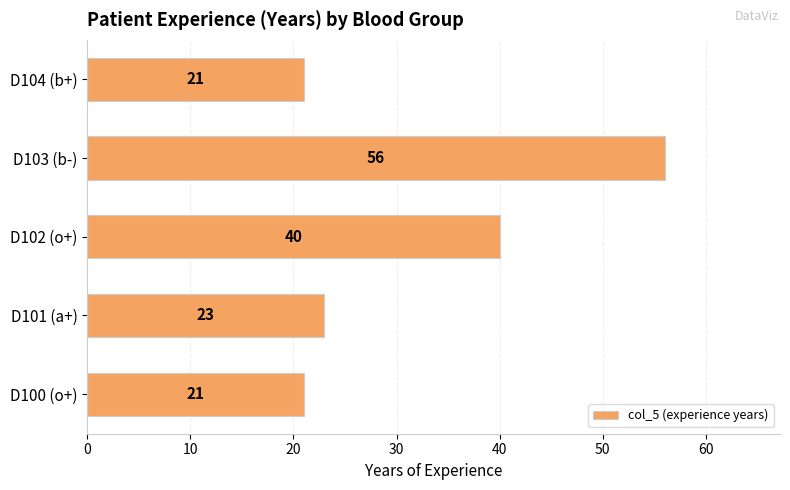

Is it true that the value at D101 (a+) is 32?

False